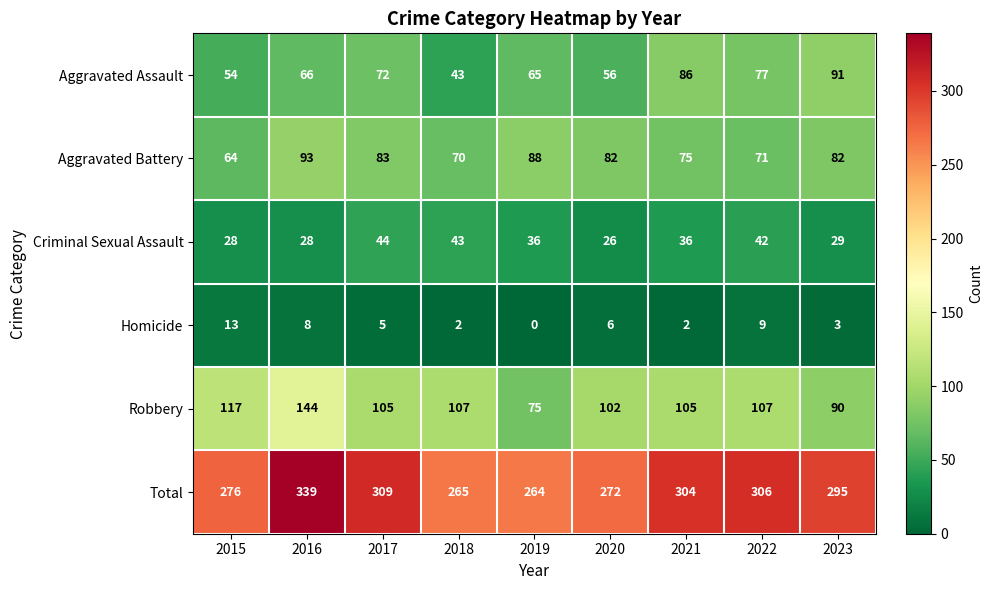

Which series has the largest range (max minus min)?

Total